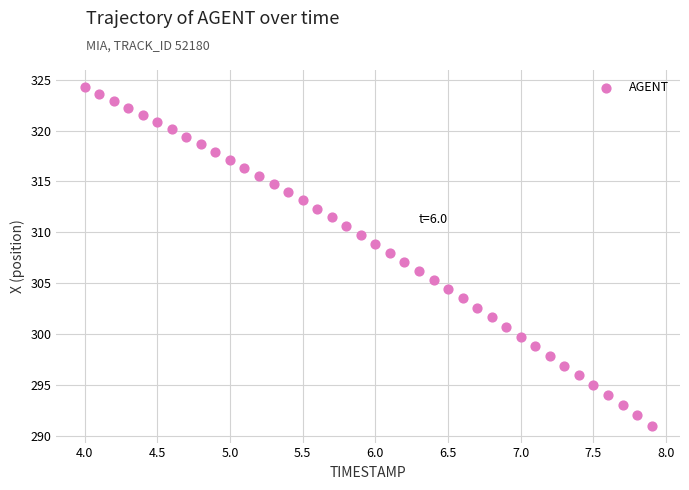

What is the range of Y values (max minus min)?

33.3